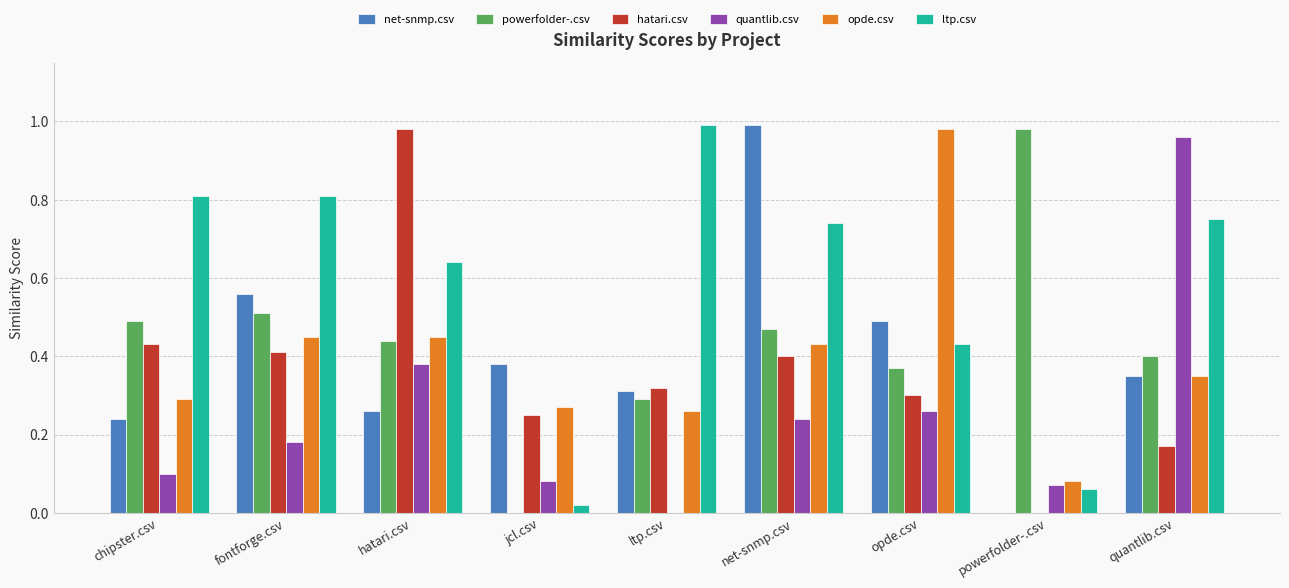

Is it true that hatari.csv equals 0.3 at ltp.csv?

True